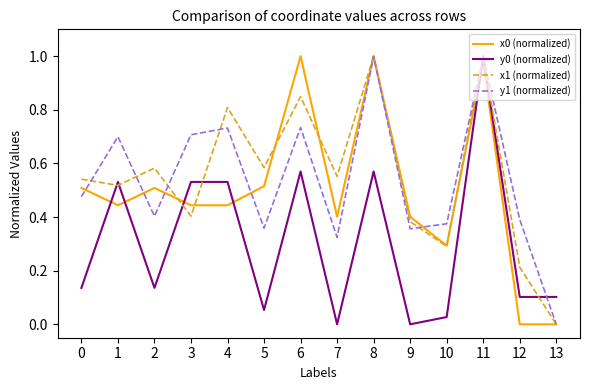

True or false: x1 (normalized) and x0 (normalized) intersect in this chart.

True